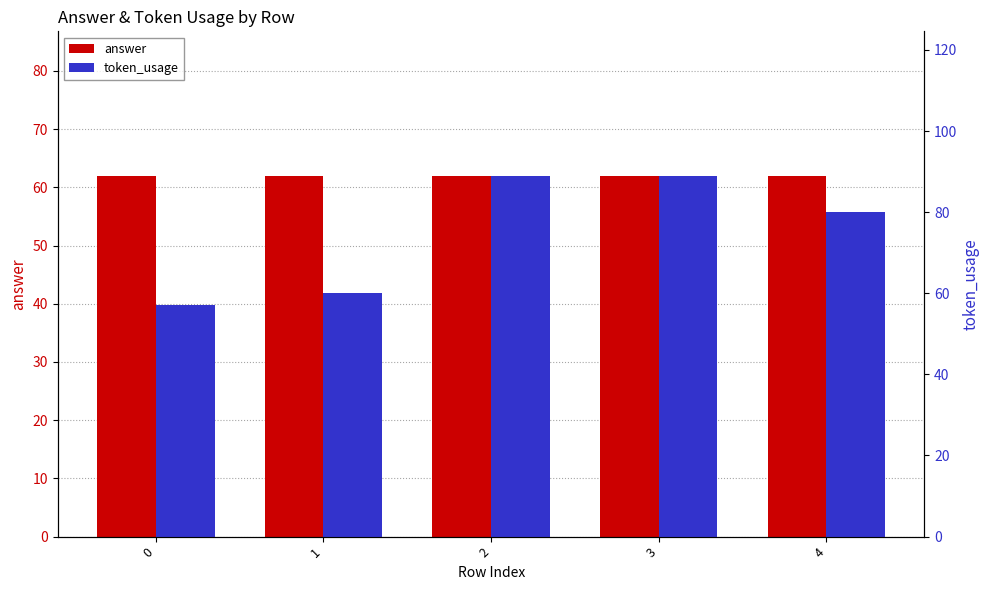

What is the spread (max minus min) of values at 0?

5